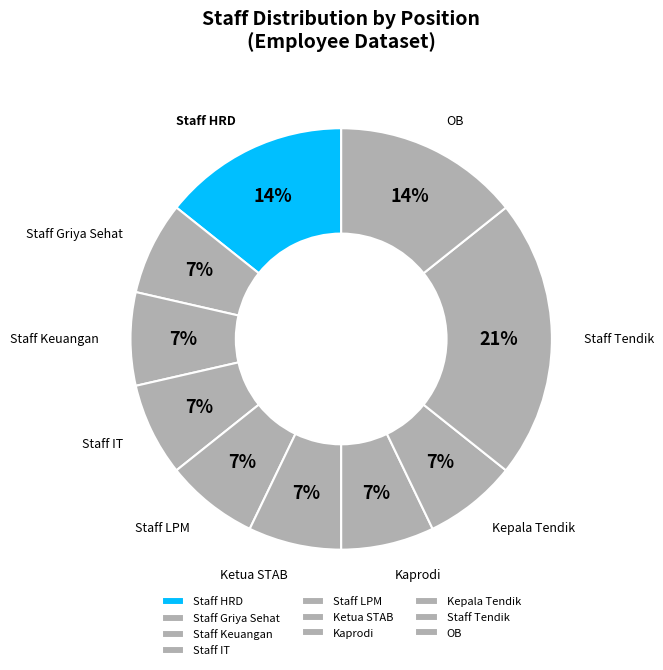

What is the largest slice in the pie chart?

Staff Tendik